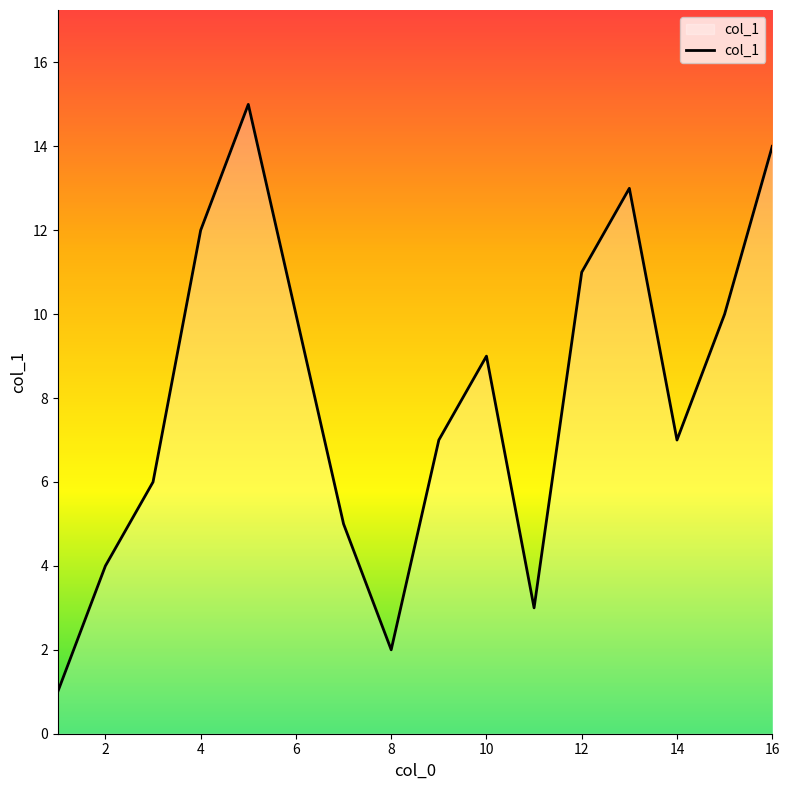

What is the difference between the maximum and minimum values?

14